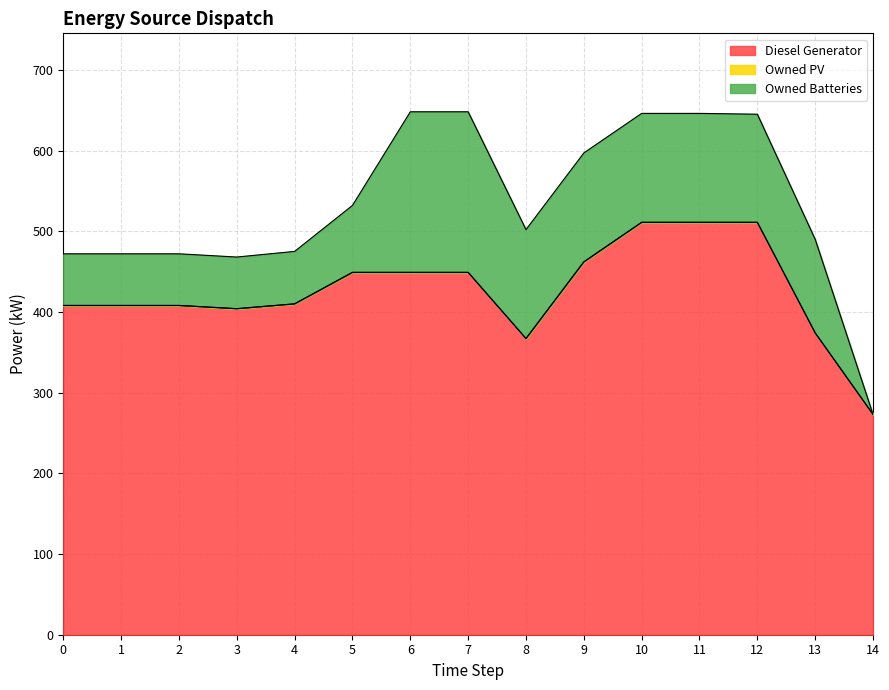

Rank the series by their maximum value, from lowest to highest.

Owned PV, Owned Batteries, Diesel Generator